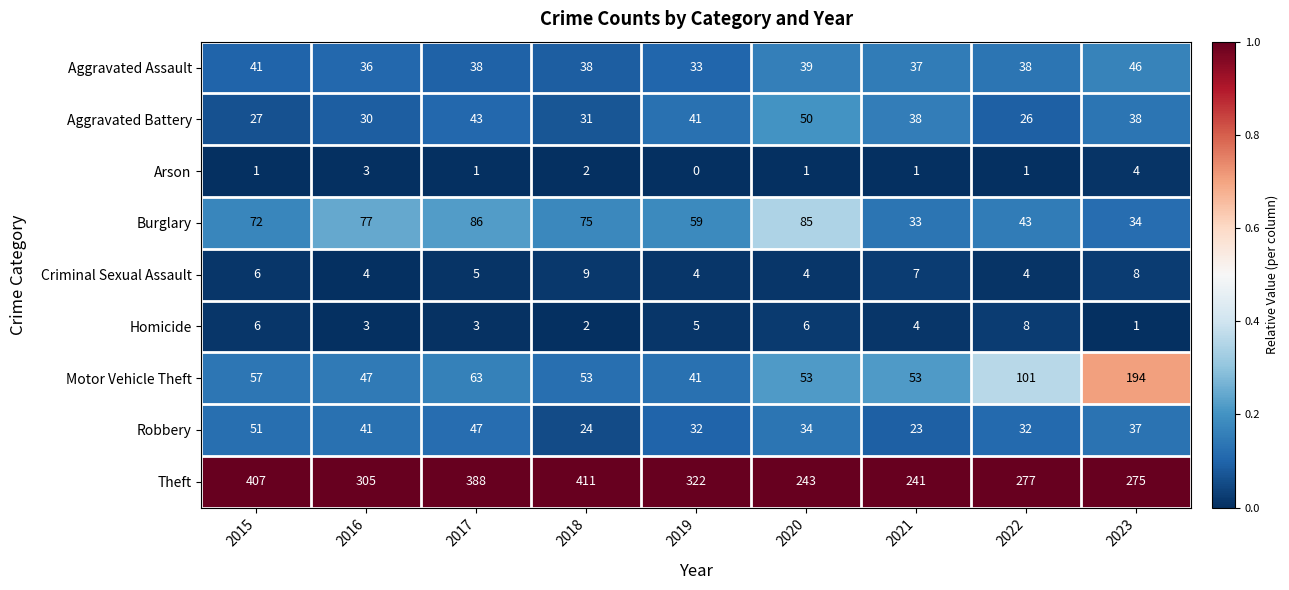

At how many categories does at least one series exceed 0?

9